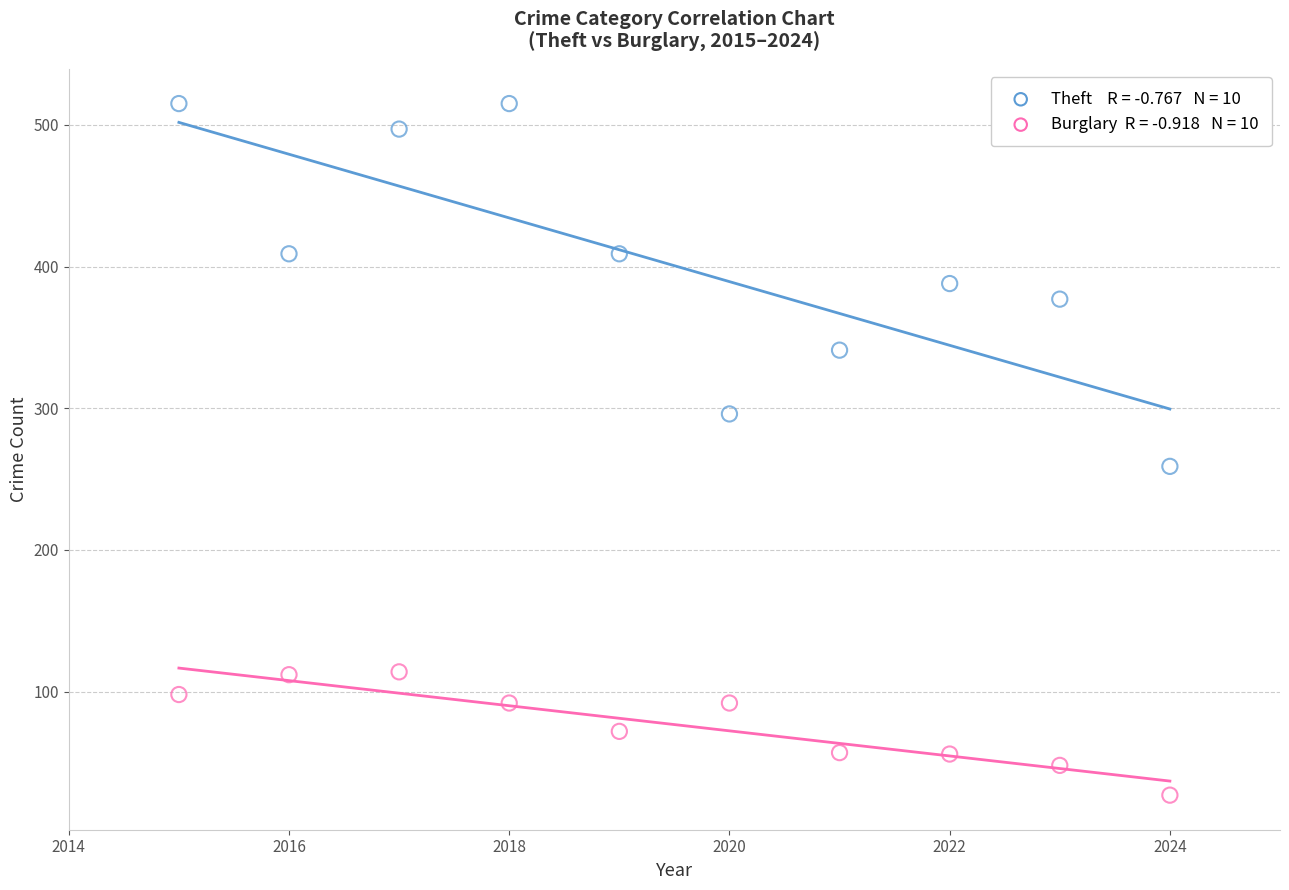

Across all data points, what is the range of X values (max minus min)?

9